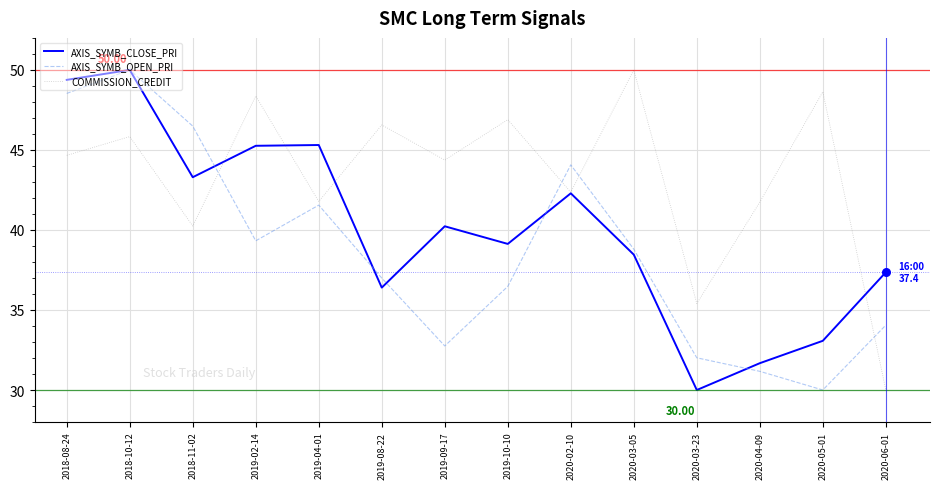

At which category is the sum across all series the highest?

2018-10-12